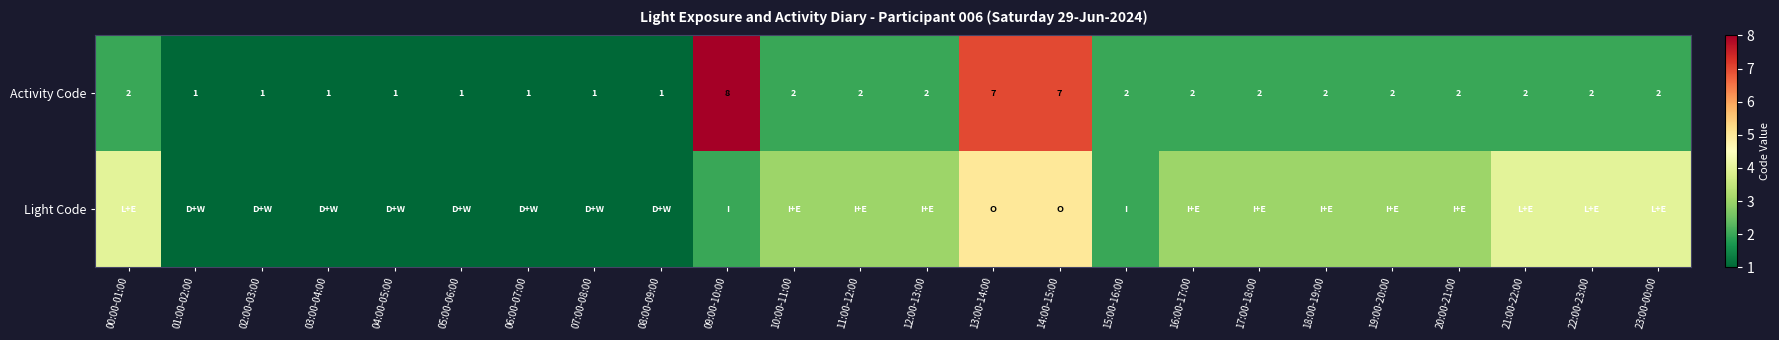

What value does the Activity Code series have at 13:00-14:00?

7